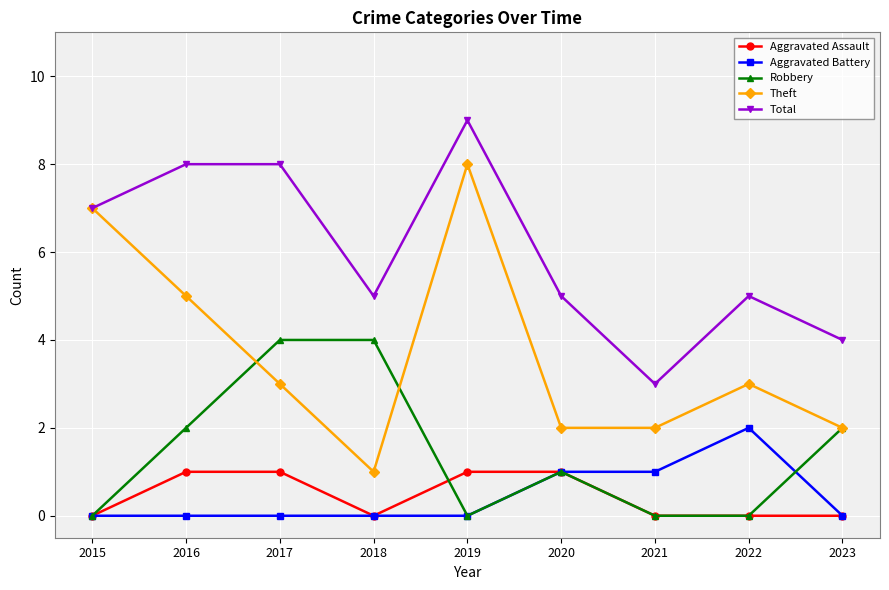

What is the sum of the Theft values at 2021 and 2022?

5